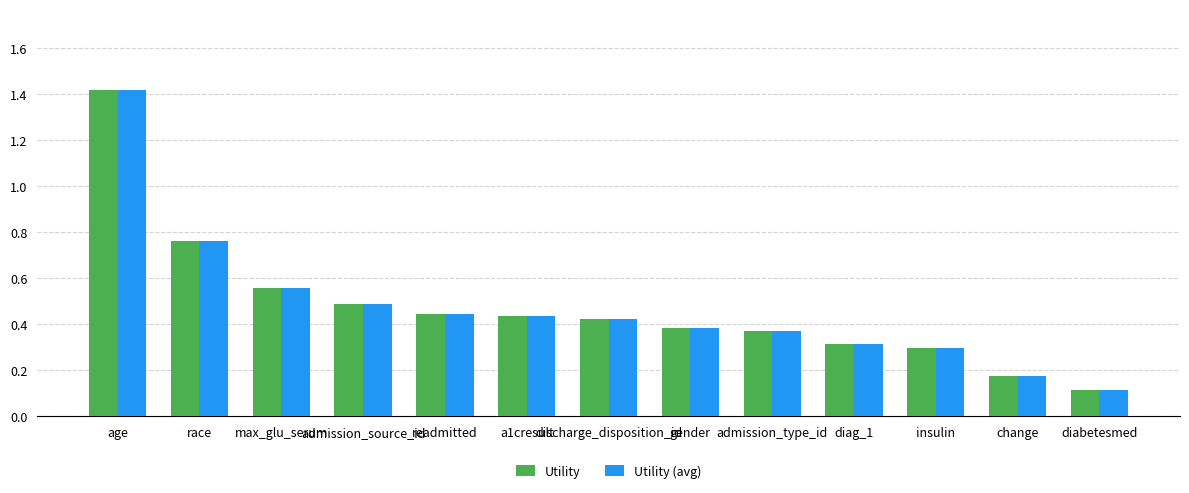

Is the value of Utility (avg) at readmitted greater than the value of Utility at diag_1?

Yes